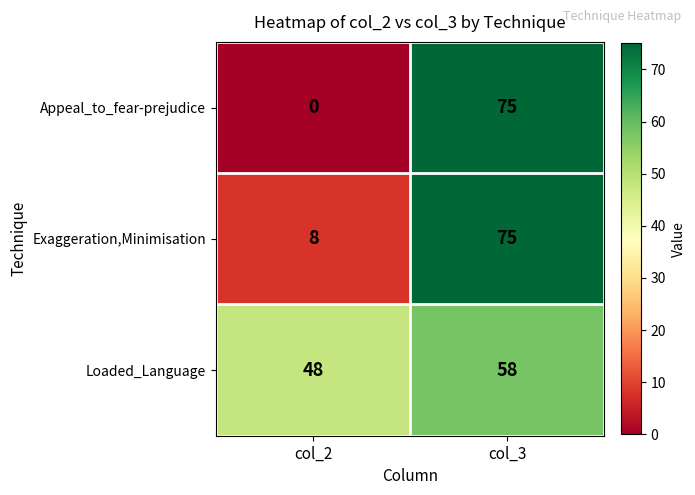

Rank the series by their average value, from highest to lowest.

Loaded_Language, Exaggeration,Minimisation, Appeal_to_fear-prejudice